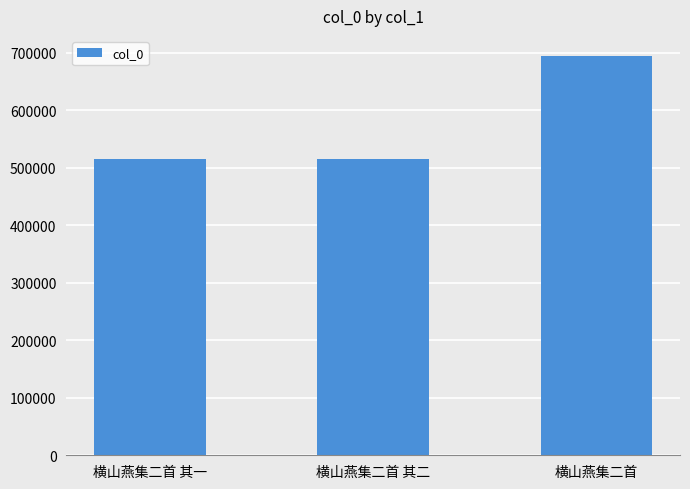

Between 横山燕集二首 and 横山燕集二首 其一, which is larger?

横山燕集二首